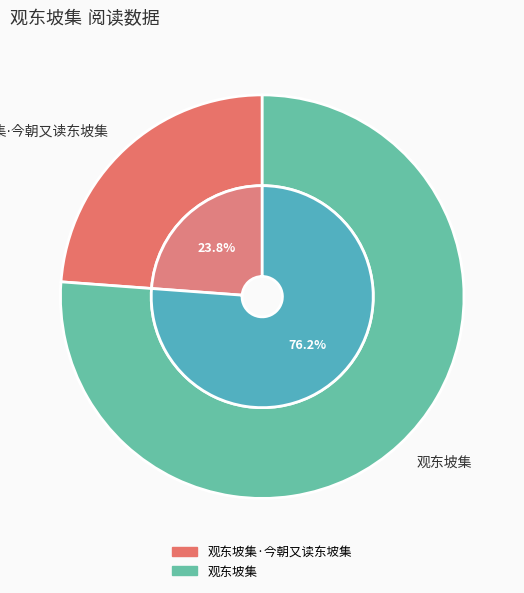

Does 观东坡集 account for over 50% of the chart?

Yes